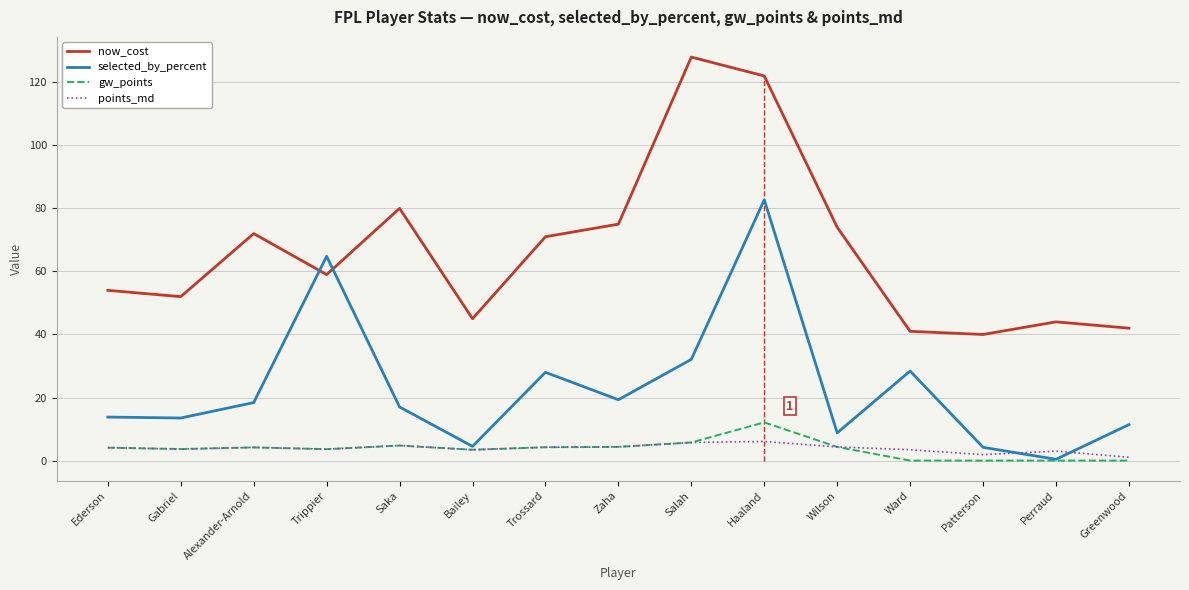

At how many categories does at least one series exceed 83?

2